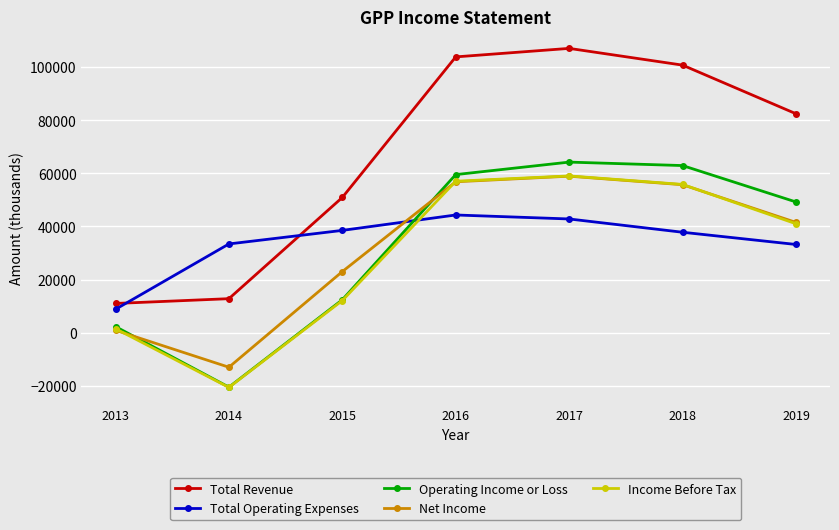

What is the spread (max minus min) of values at 2015?

38800